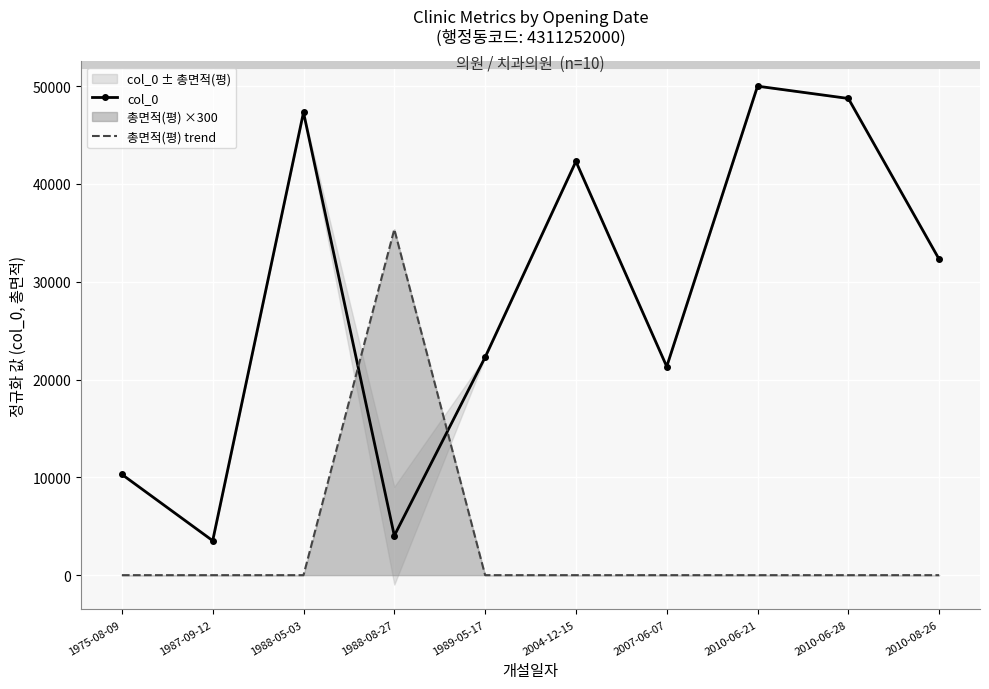

Between 1988-05-03 and 2010-08-26, which is larger?

1988-05-03